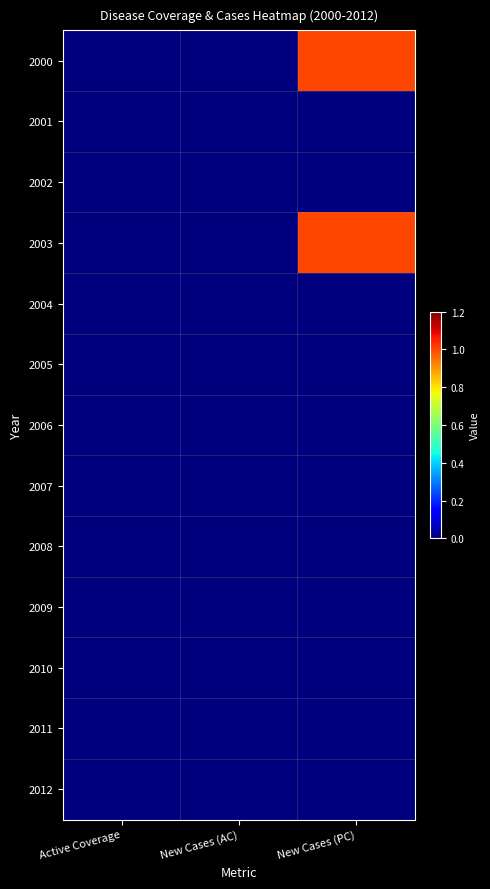

Reading right to left, what are all the values shown in this chart?

2000: New Cases (PC)=1	New Cases (AC)=0	Active Coverage=0
2001: New Cases (PC)=0	New Cases (AC)=0	Active Coverage=0
2002: New Cases (PC)=0	New Cases (AC)=0	Active Coverage=0
2003: New Cases (PC)=1	New Cases (AC)=0	Active Coverage=0
2004: New Cases (PC)=0	New Cases (AC)=0	Active Coverage=0
2005: New Cases (PC)=0	New Cases (AC)=0	Active Coverage=0
2006: New Cases (PC)=0	New Cases (AC)=0	Active Coverage=0
2007: New Cases (PC)=0	New Cases (AC)=0	Active Coverage=0
2008: New Cases (PC)=0	New Cases (AC)=0	Active Coverage=0
2009: New Cases (PC)=0	New Cases (AC)=0	Active Coverage=0
2010: New Cases (PC)=0	New Cases (AC)=0	Active Coverage=0
2011: New Cases (PC)=0	New Cases (AC)=0	Active Coverage=0
2012: New Cases (PC)=0	New Cases (AC)=0	Active Coverage=0